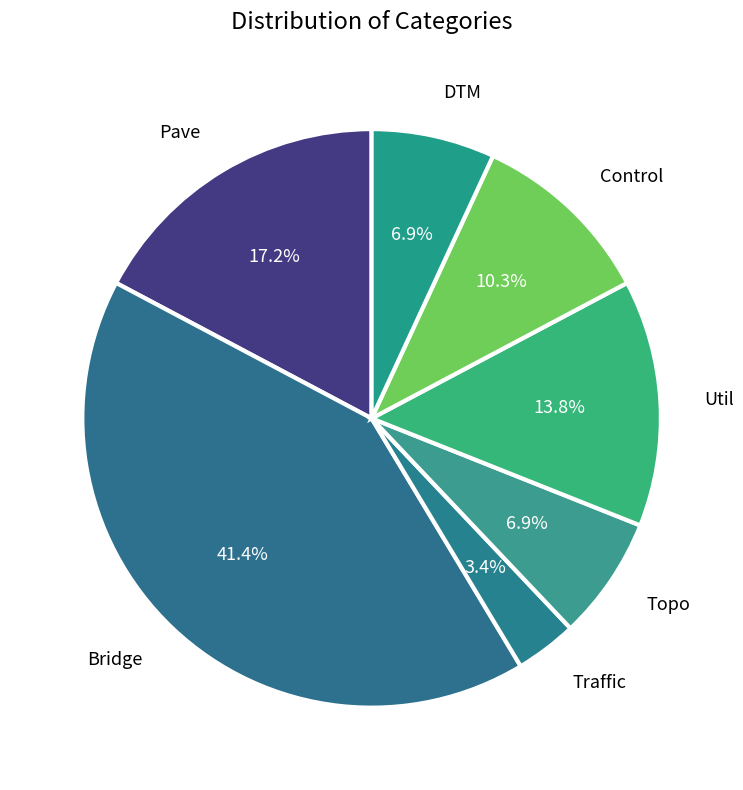

How many slices are in this pie chart?

7